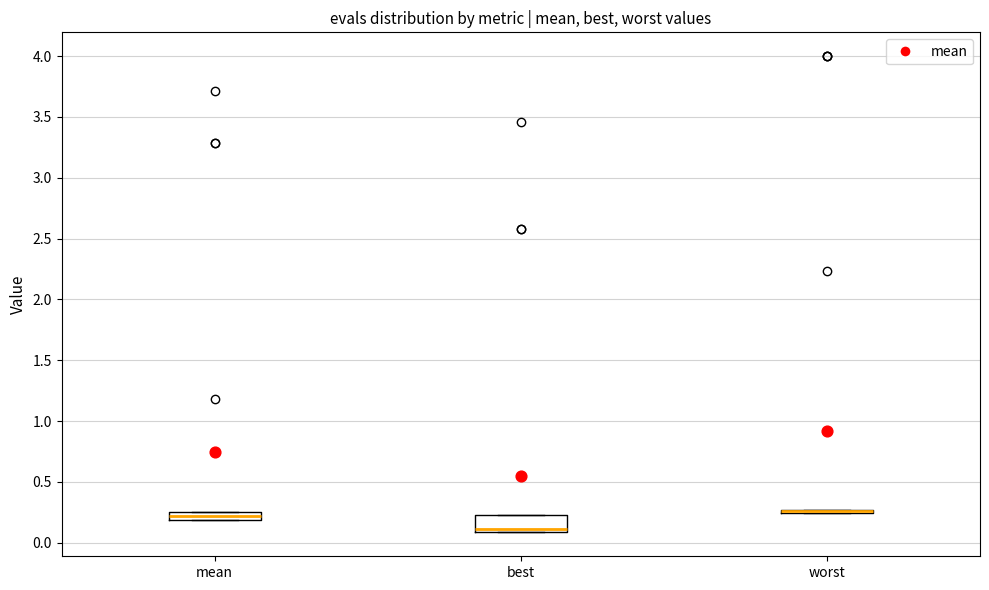

Comparing the boxes themselves (not the whiskers), which one is the tallest?

best